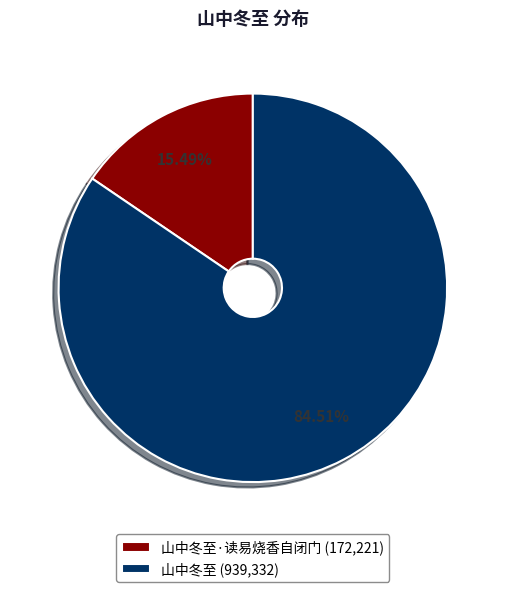

To the nearest percent, what is the average slice percentage?

50%